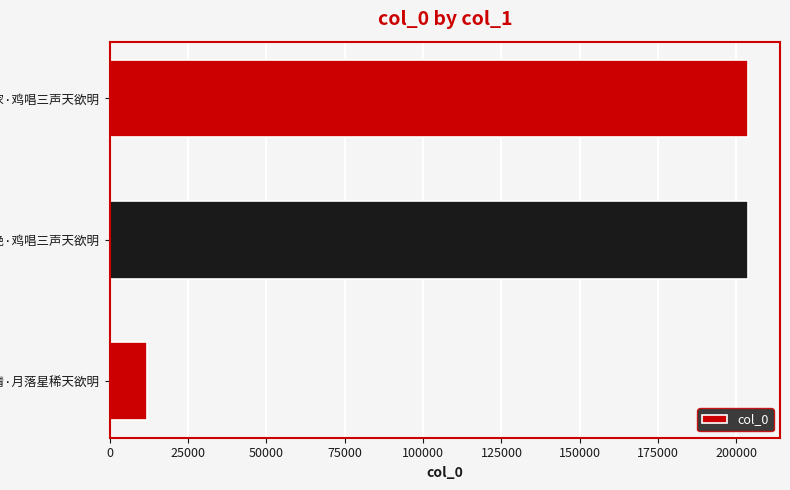

What is the minimum value shown in the chart?

11806